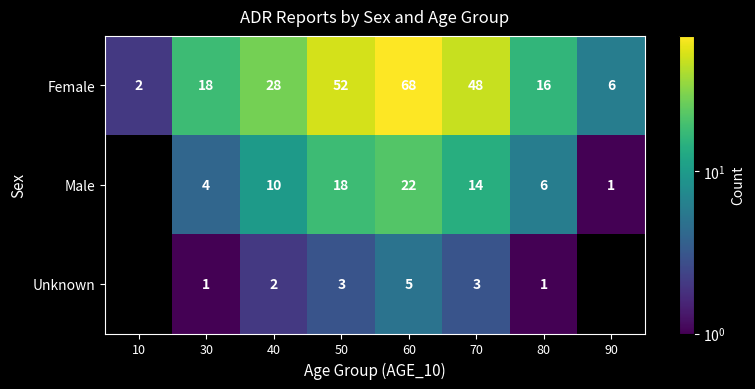

How many series are shown in this chart?

3